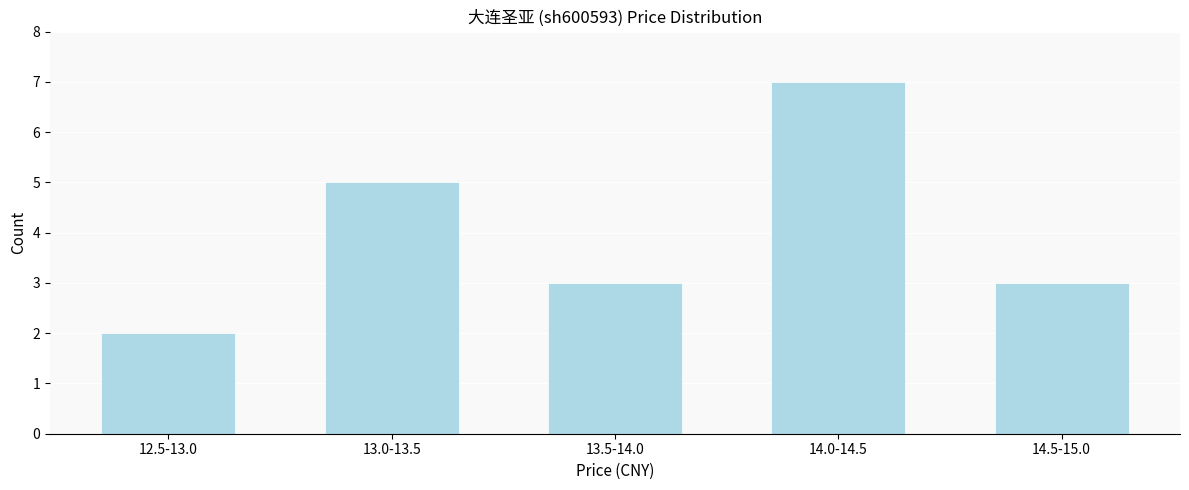

Reading left to right, what are all the values shown in this chart?

12.5-13.0=2	13.0-13.5=5	13.5-14.0=3	14.0-14.5=7	14.5-15.0=3